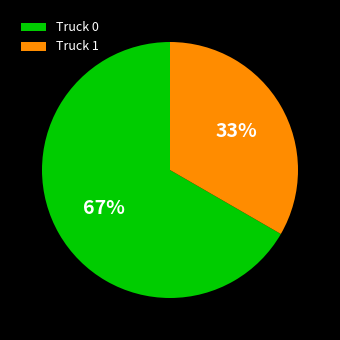

Does Truck 0 represent more than half of the total?

Yes